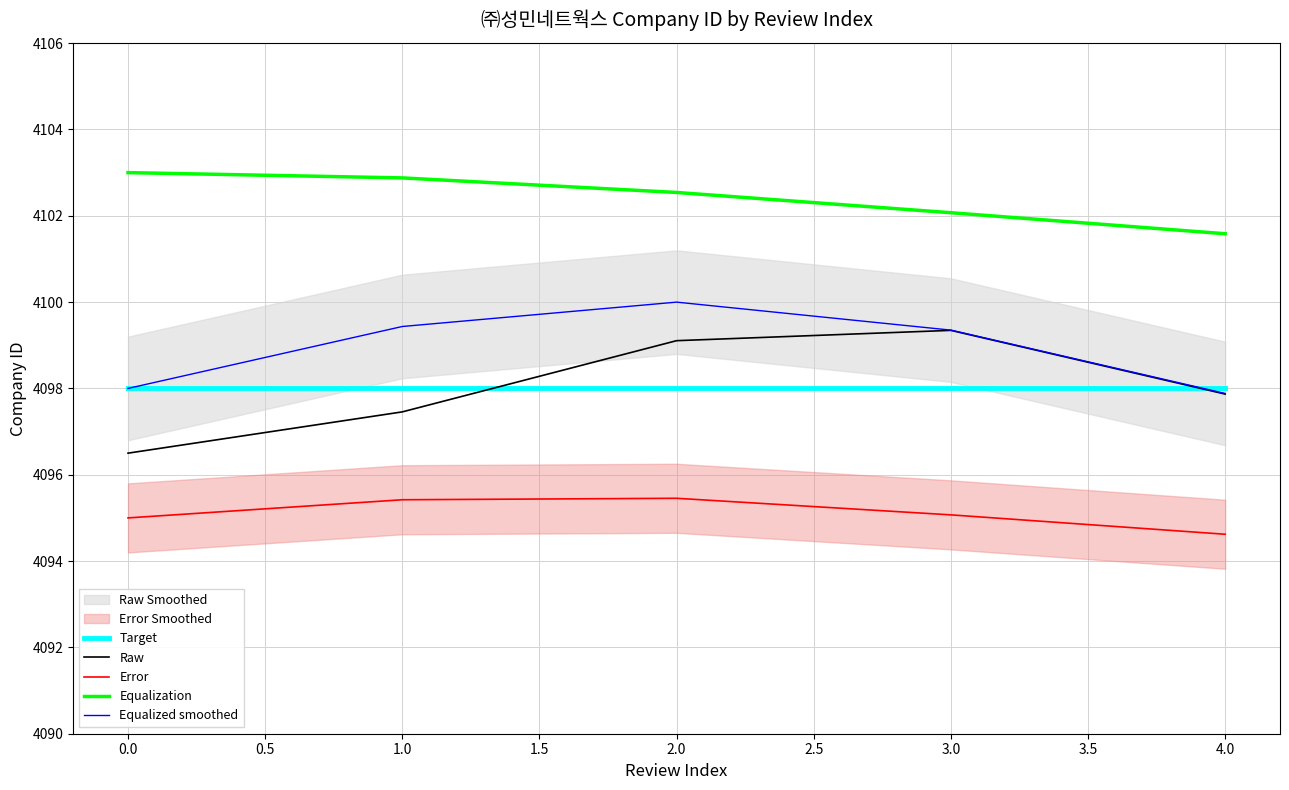

Count the number of categories in the chart.

5